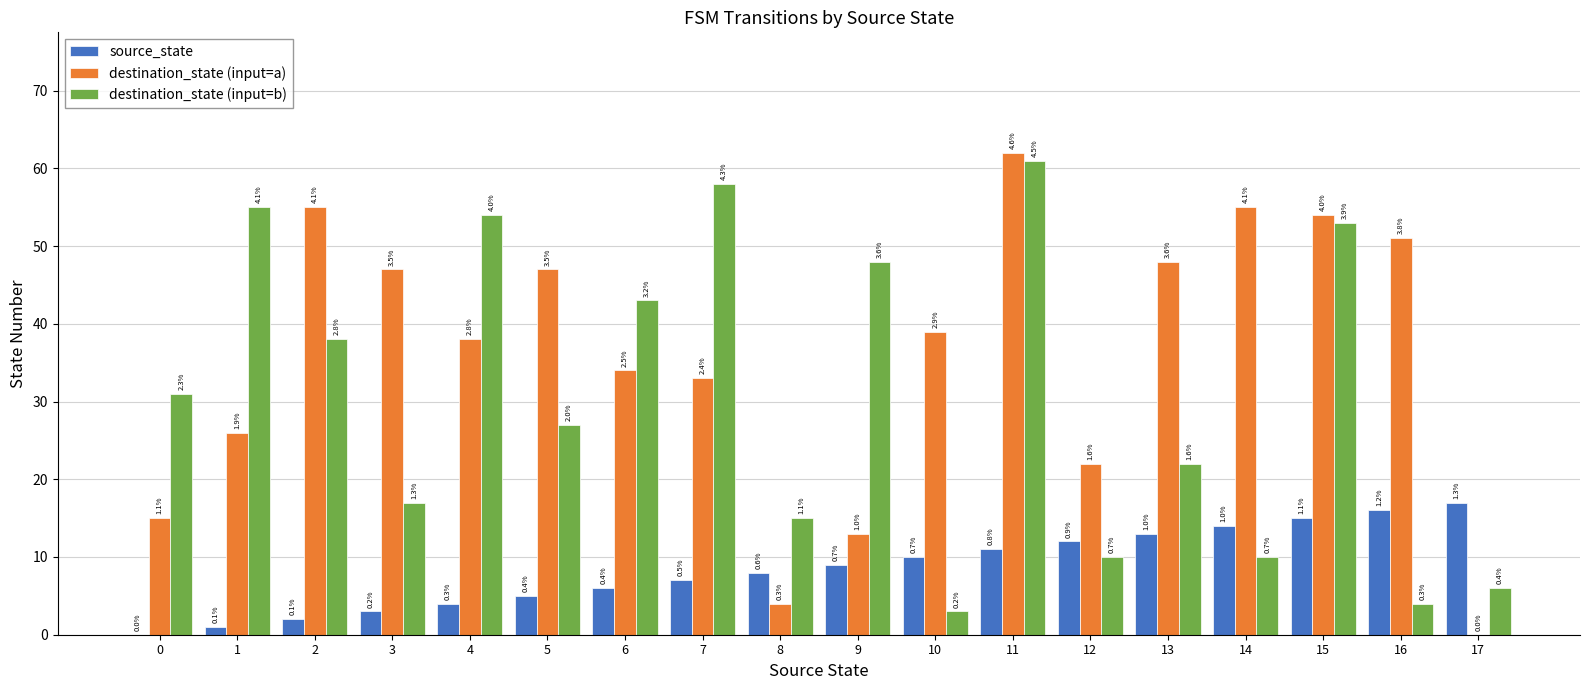

What are all the series names shown in the legend?

source_state, destination_state (input=a), destination_state (input=b)